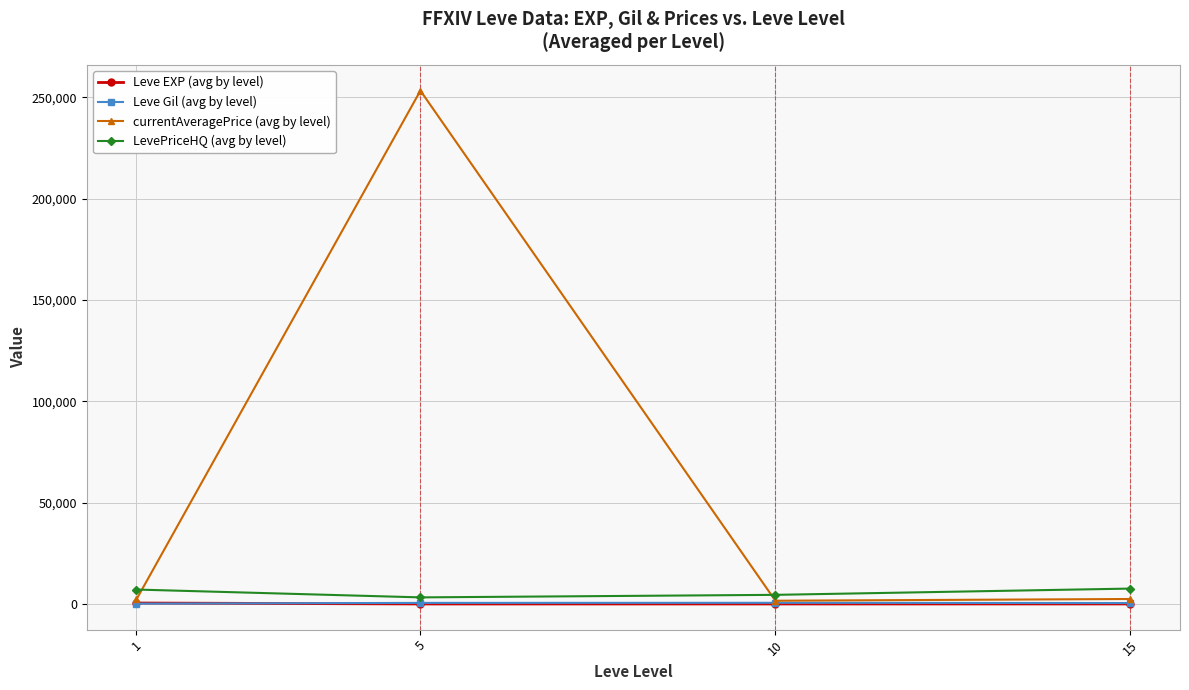

What is the value of the LevePriceHQ (avg by level) point at the 1st from the left?

7113.2